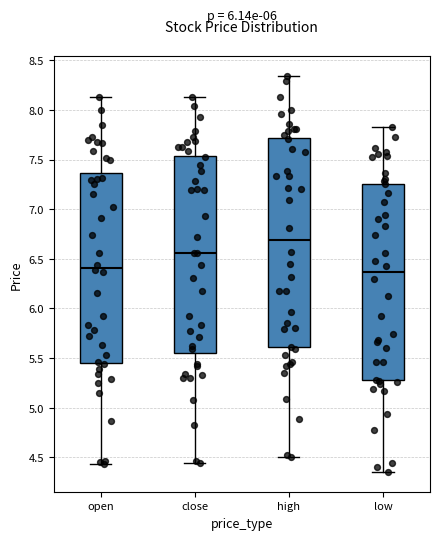

Which box has the highest median line?

high